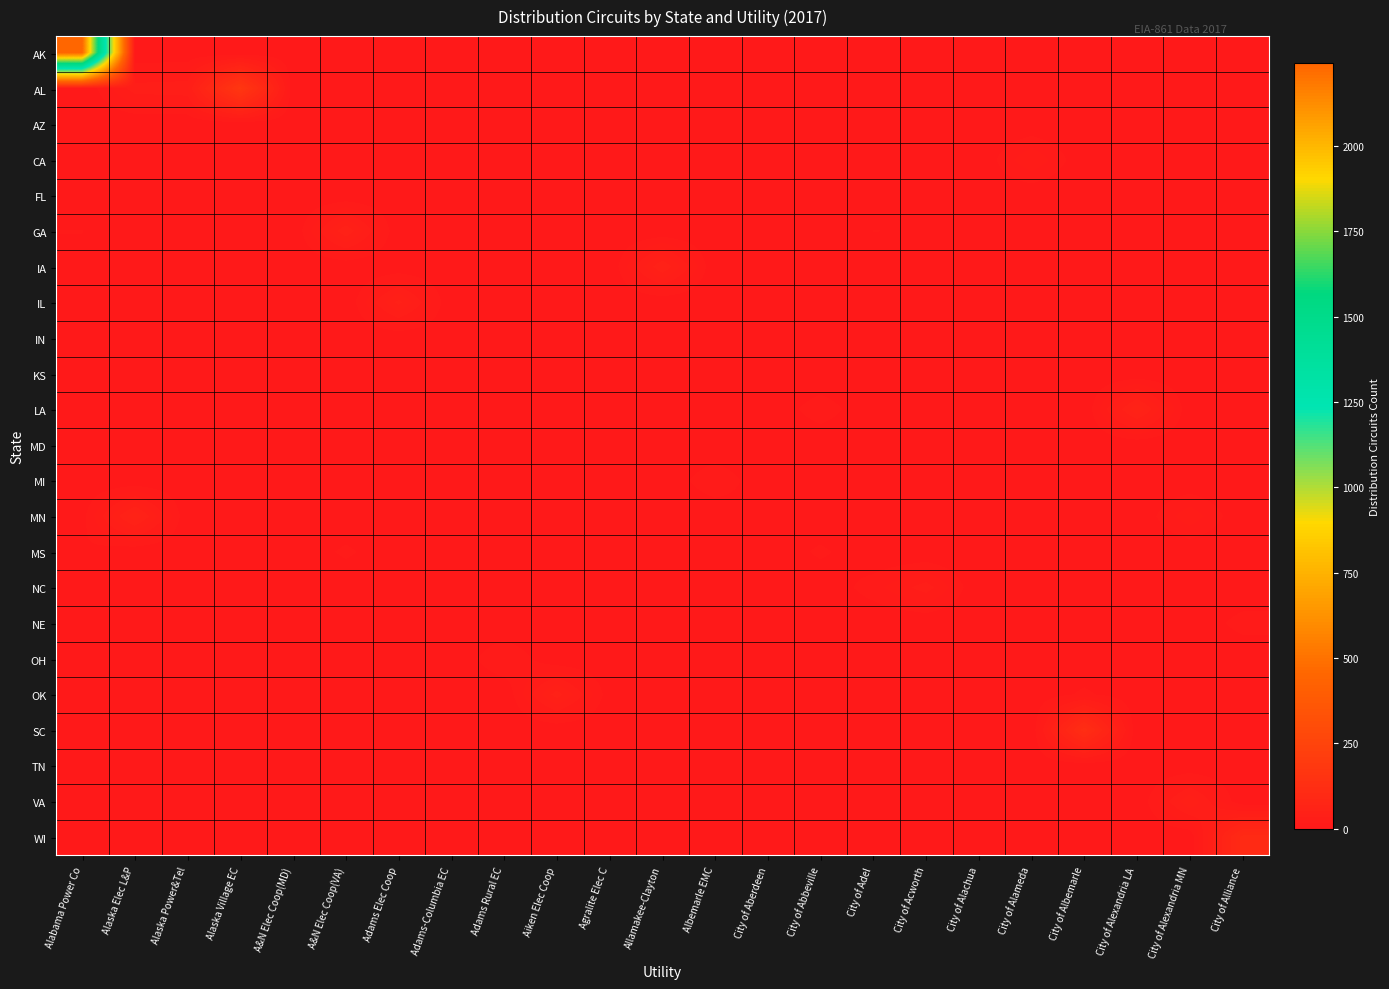

Which category has the lowest value across all series?

Alaska Elec L&P